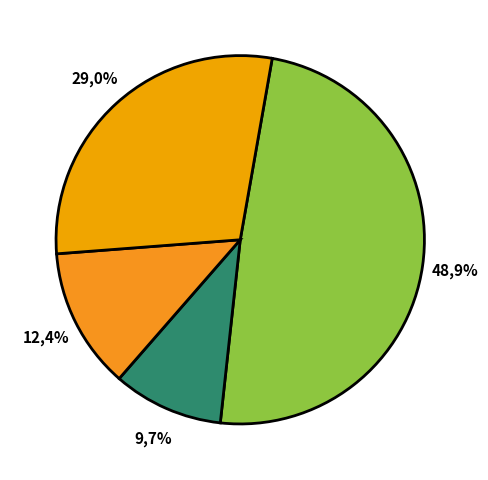

True or false: n=9 accounts for 10% of the total.

True